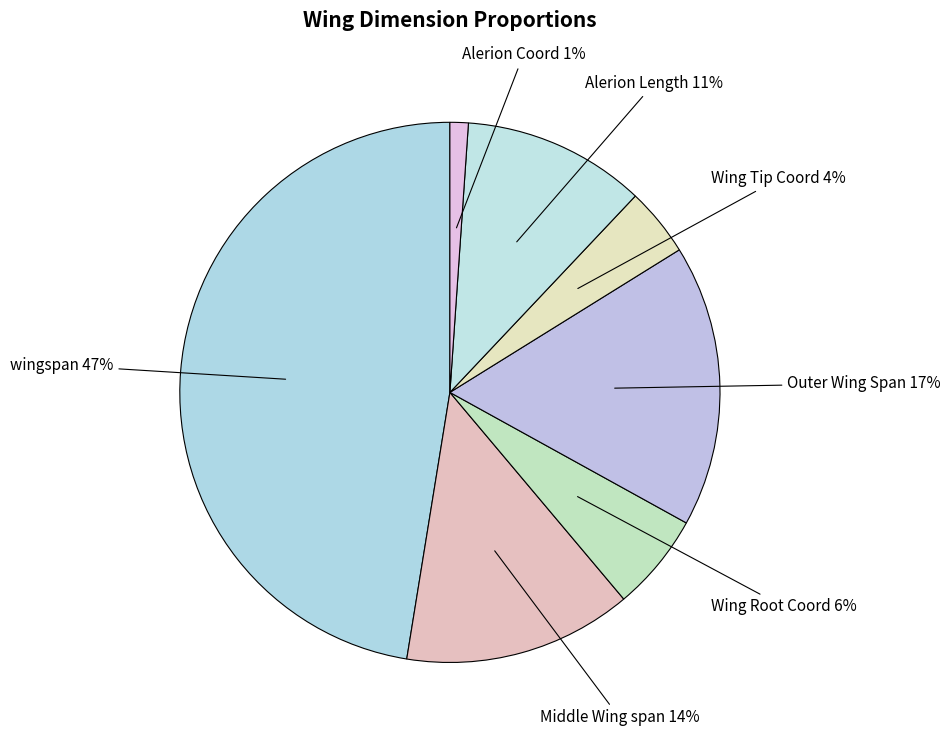

How many slices are in this pie chart?

7